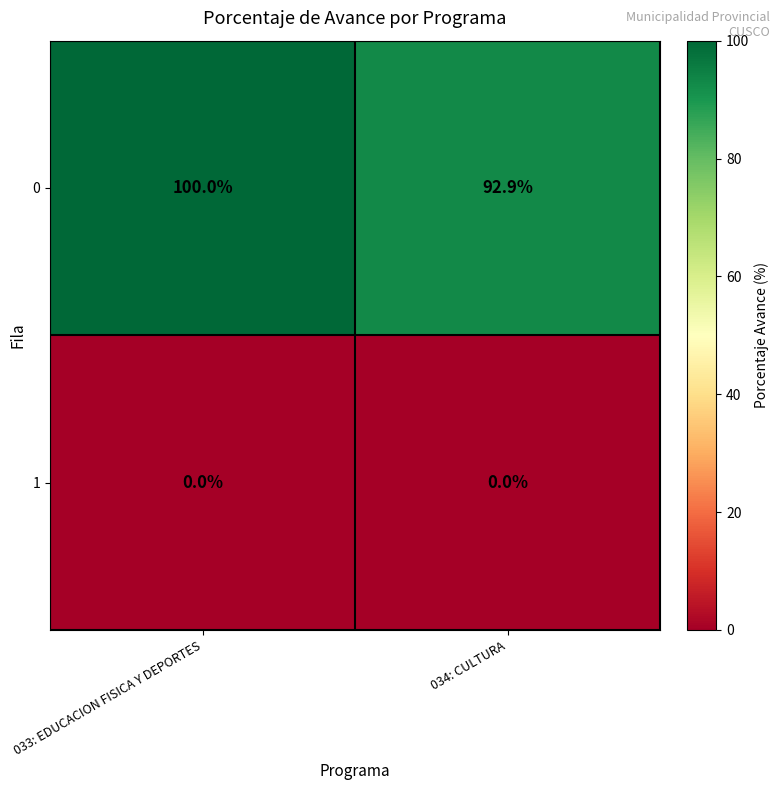

What is the difference between the highest and lowest values at 033: EDUCACION FISICA Y DEPORTES?

100.0